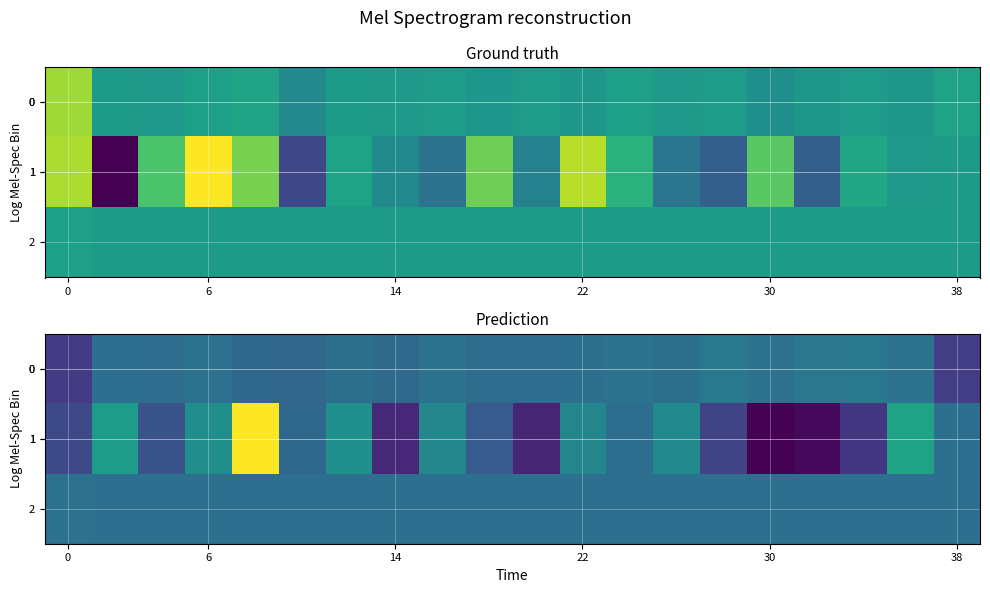

Which series has the largest total across all categories?

2